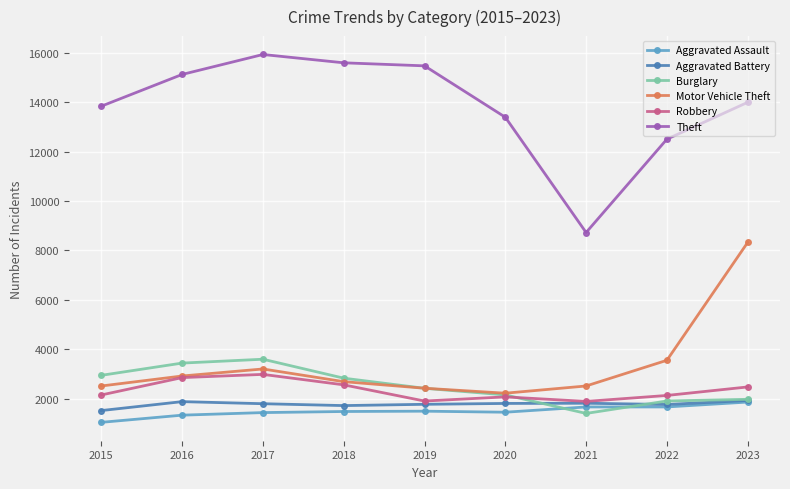

Where does the Motor Vehicle Theft series first go above 2693?

2016